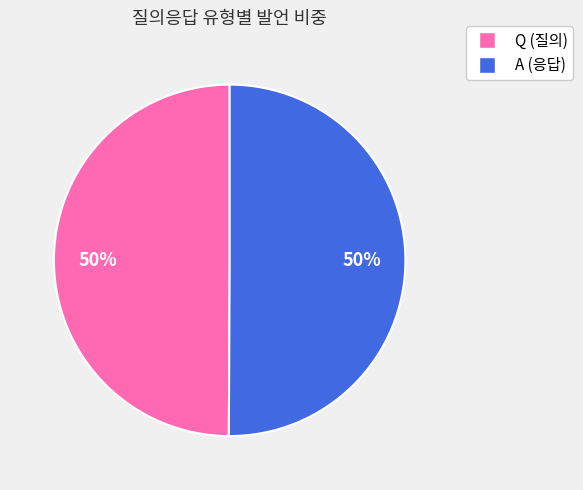

To the nearest percent, what is the combined percentage of Q and A?

100%